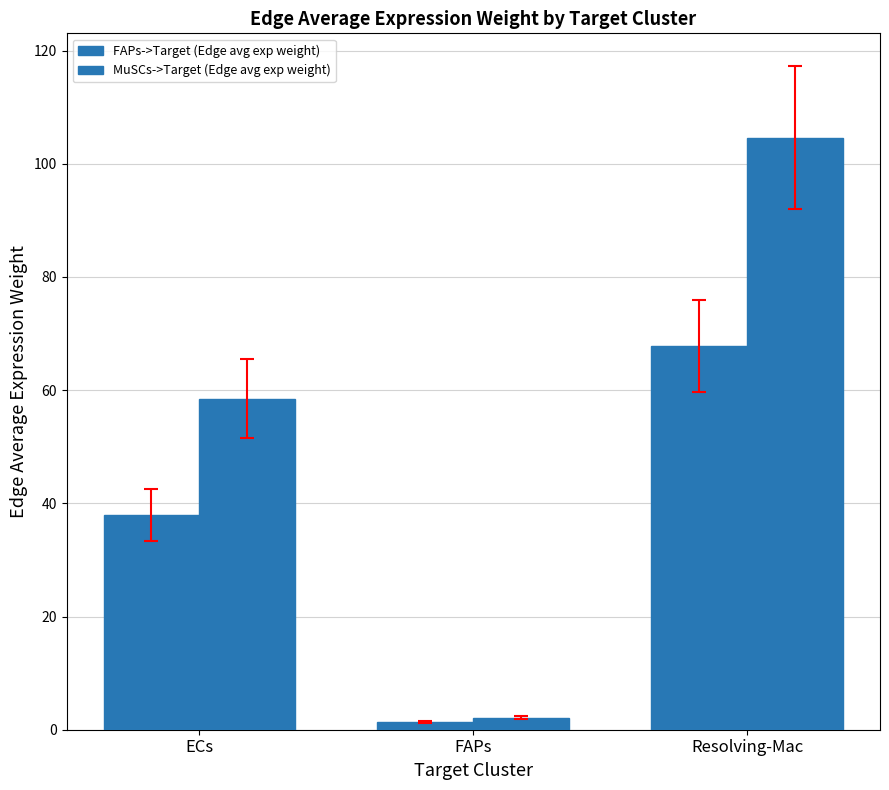

Rank the categories by MuSCs->Target (Edge avg exp weight) value from lowest to highest.

FAPs, ECs, Resolving-Mac